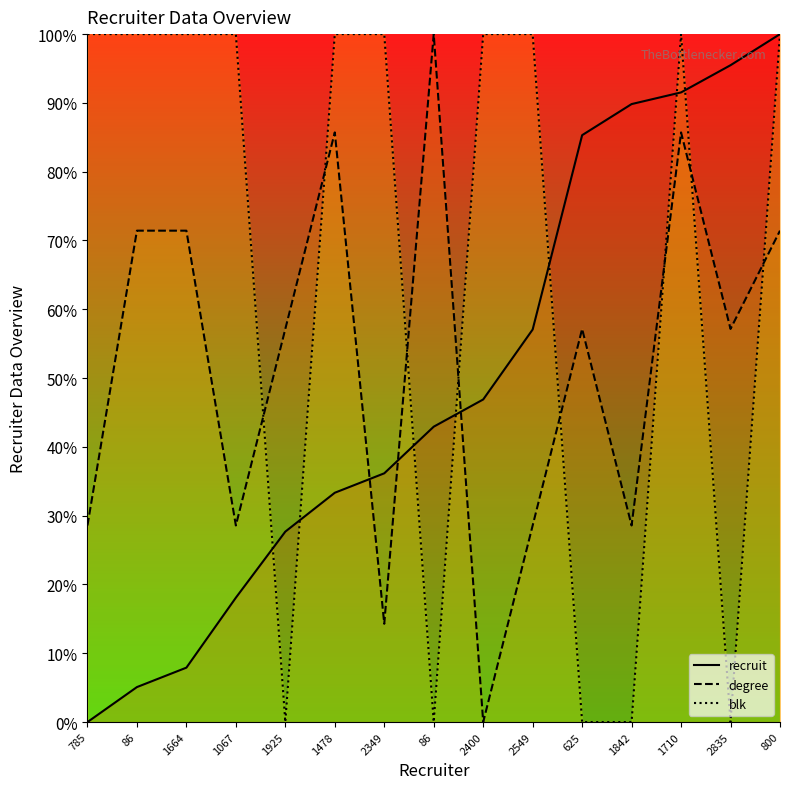

Which series has the widest spread of values?

recruit